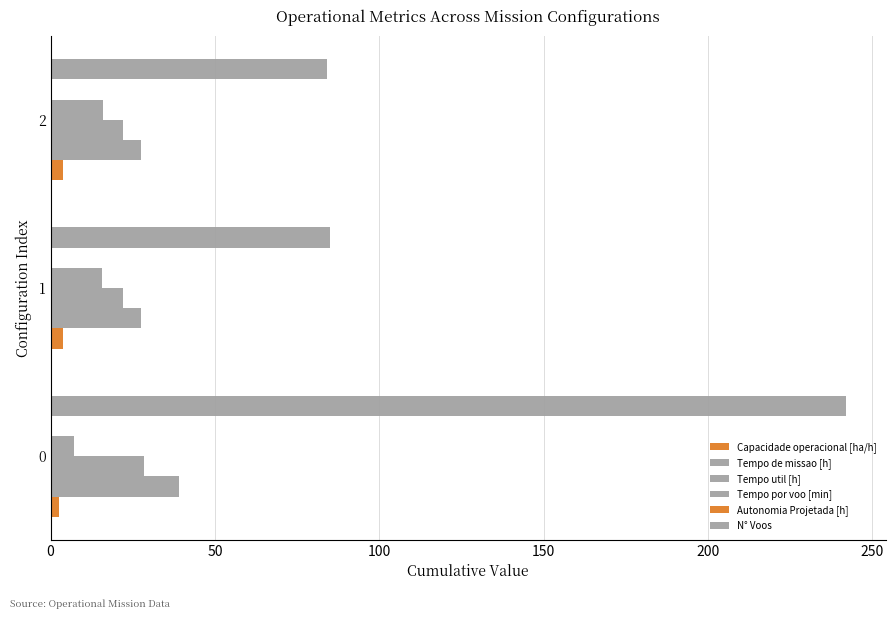

Count the number of categories in the chart.

3